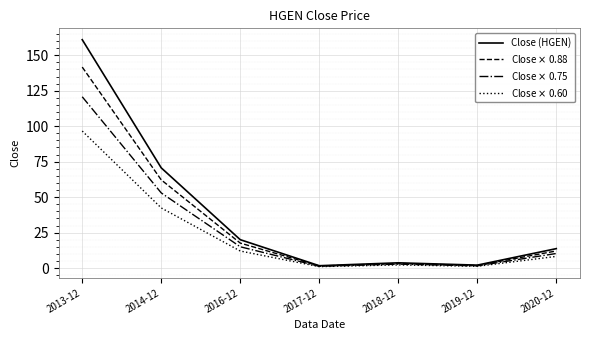

Is this an area chart (filled region under the line)?

No